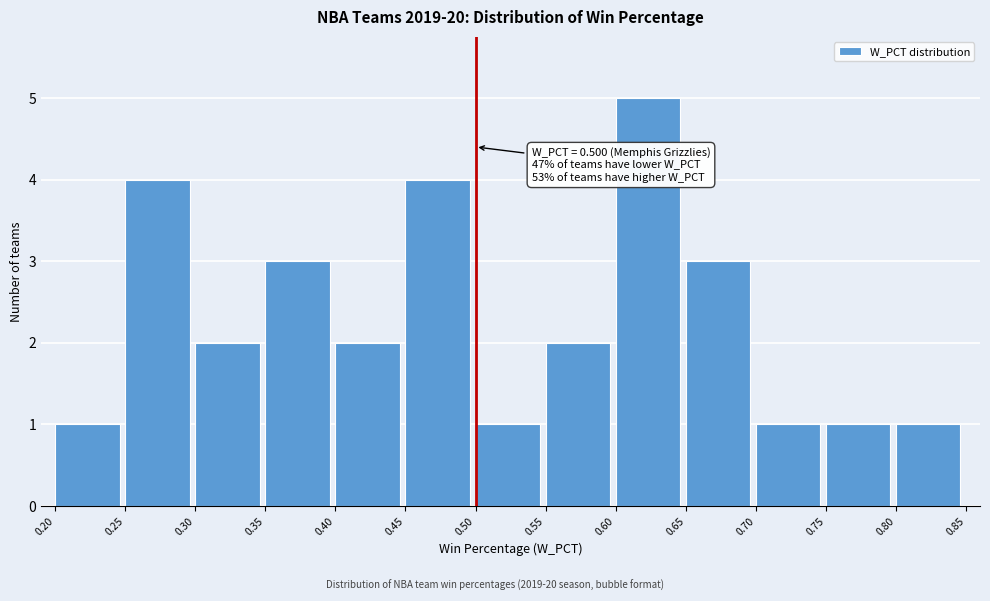

Over which range of the x-axis is the bar tallest?

0.60 to 0.65